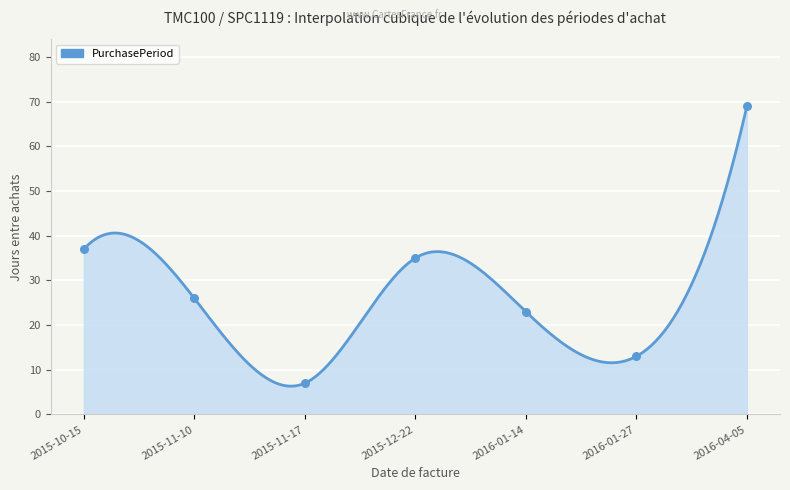

Between 2016-04-05 and 2015-10-15, which is larger?

2016-04-05